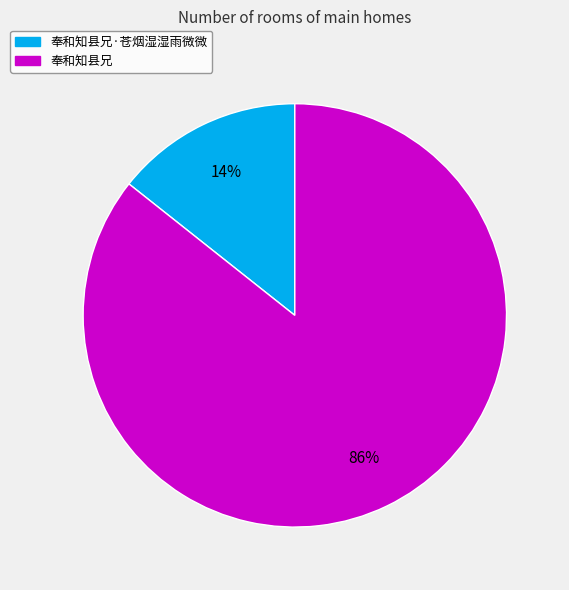

To the nearest percent, what is the average slice percentage?

50%